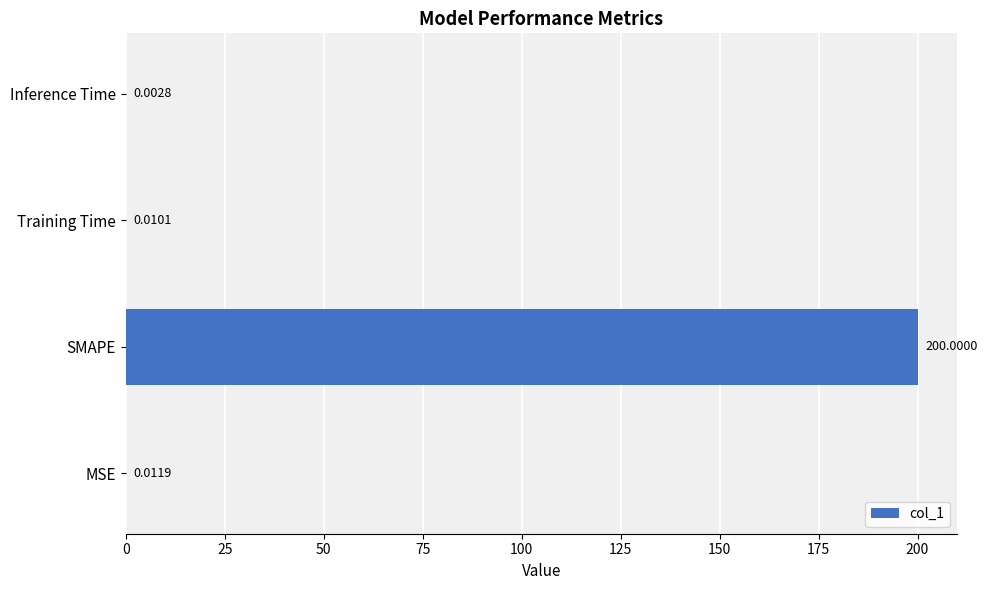

How many series are shown in this chart?

1